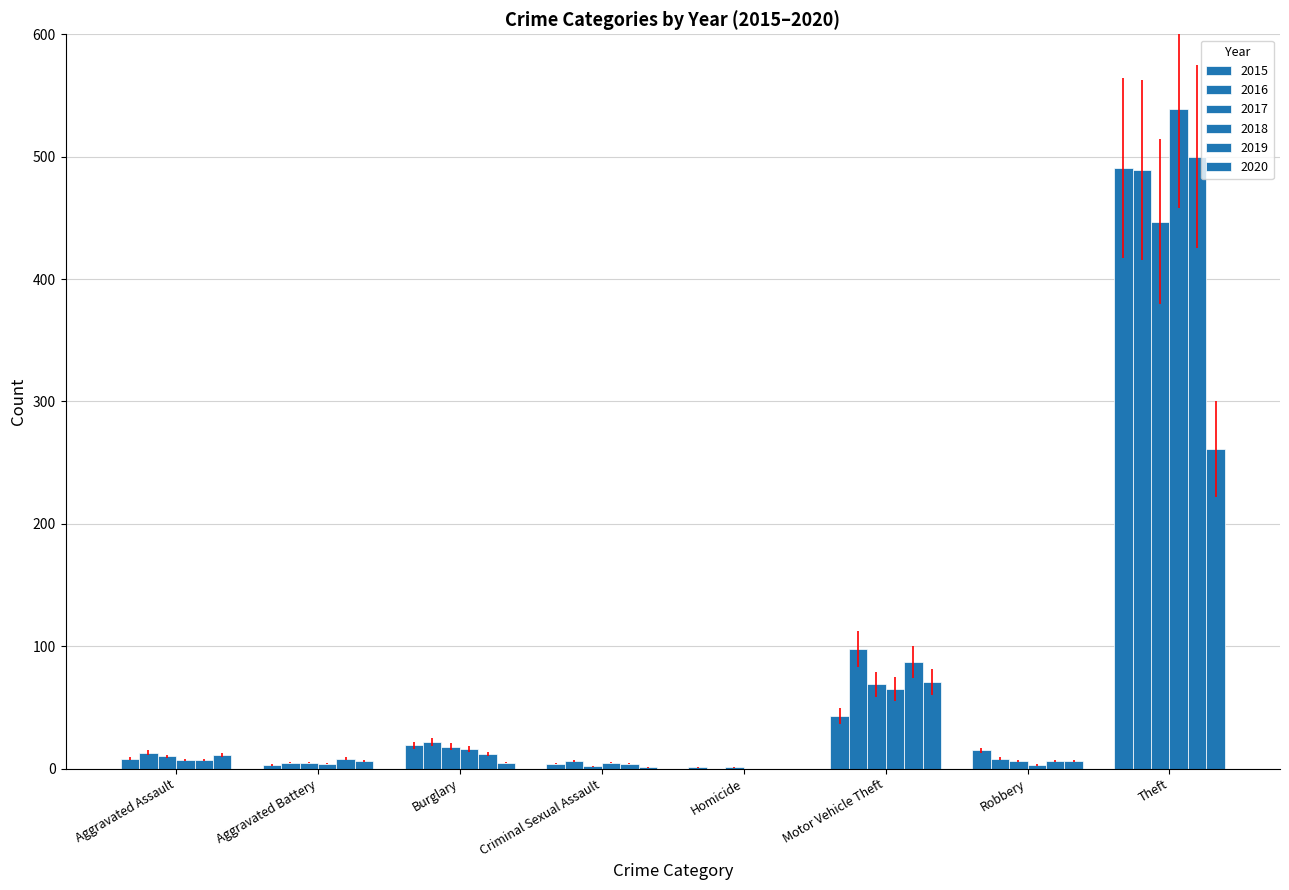

Does the chart contain stacked bars?

No